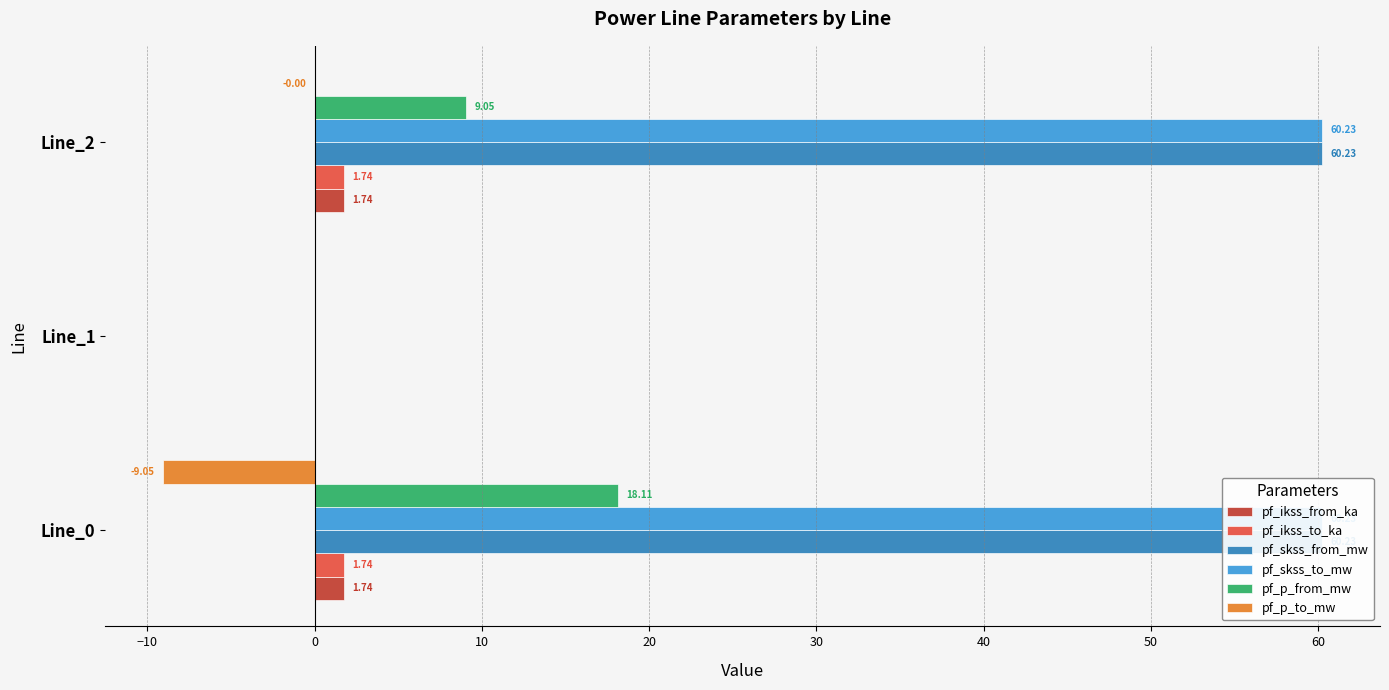

How many distinct data groups are displayed?

6